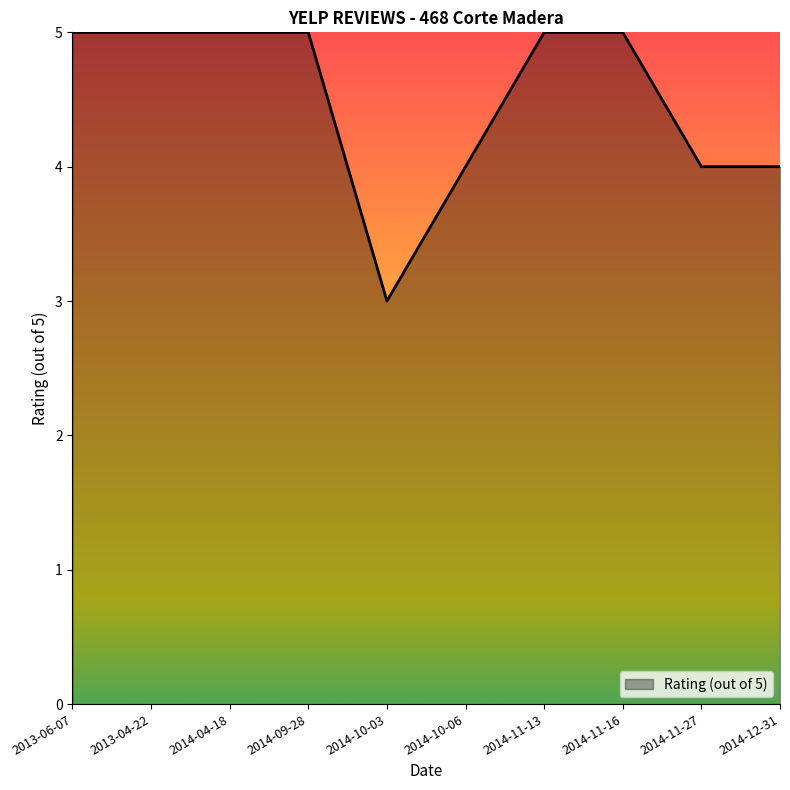

Is it true that the value at 2014-11-13 is 5?

True